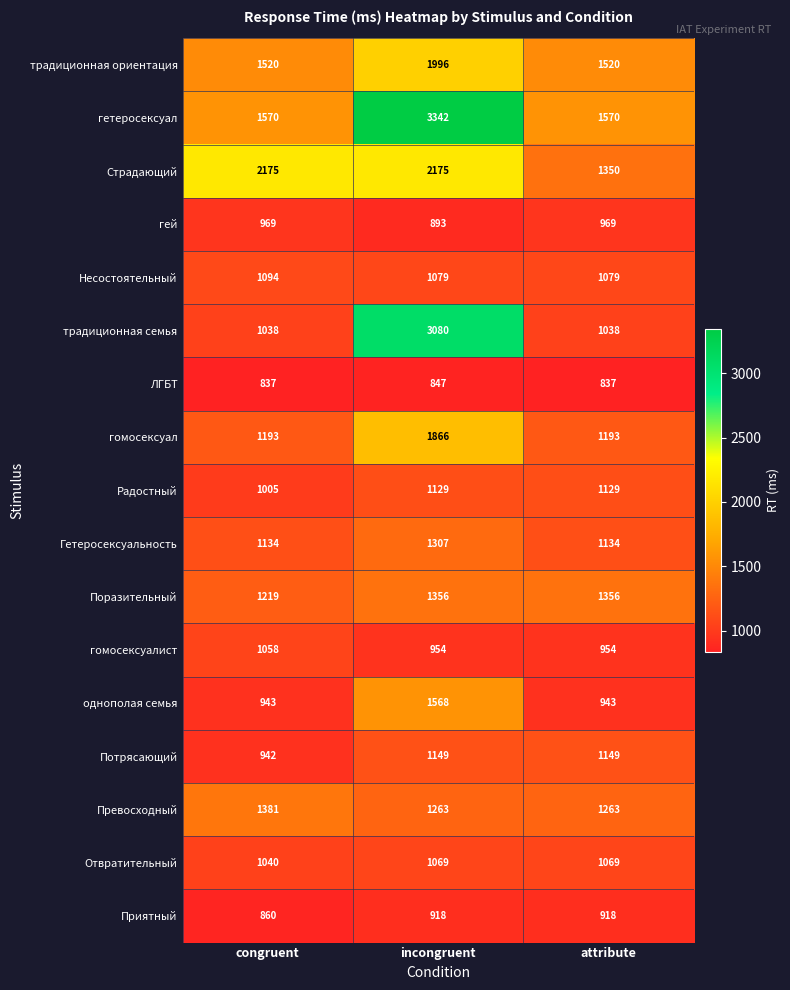

Is it true that Гетеросексуальность equals 548 at congruent?

False